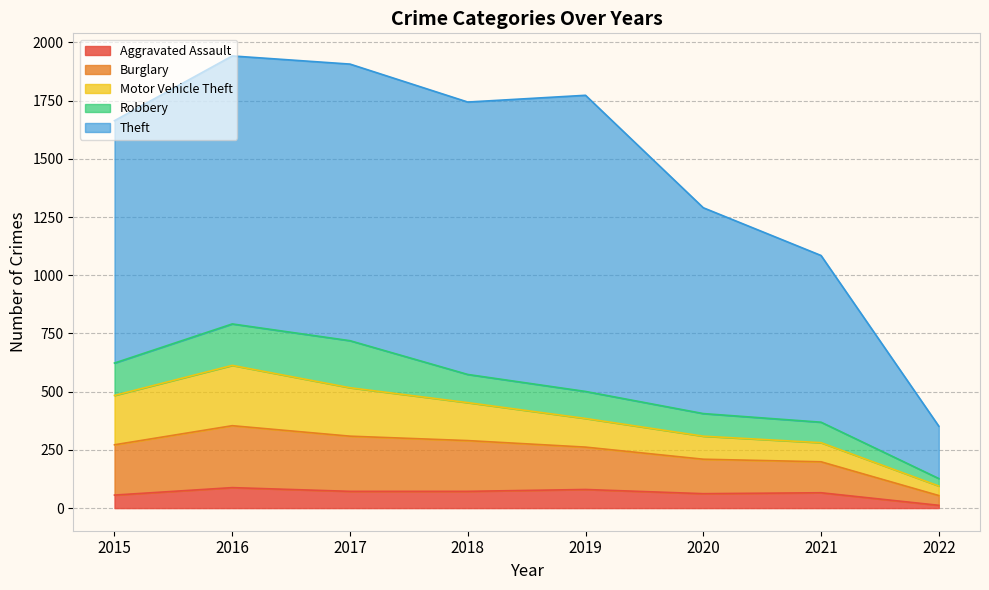

True or false: Theft and Burglary intersect in this chart.

False